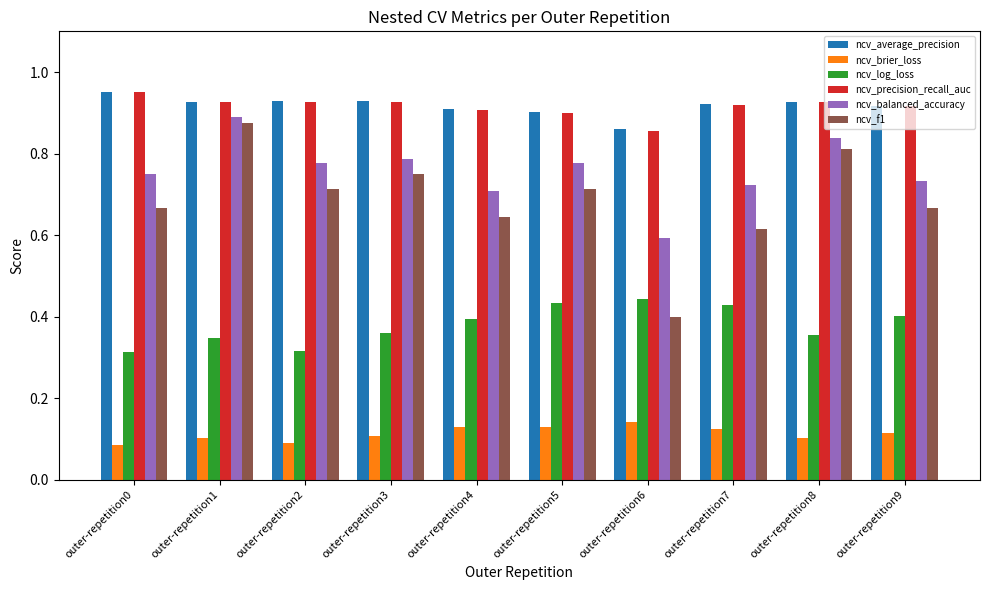

What is the sum of all ncv_brier_loss values?

1.1